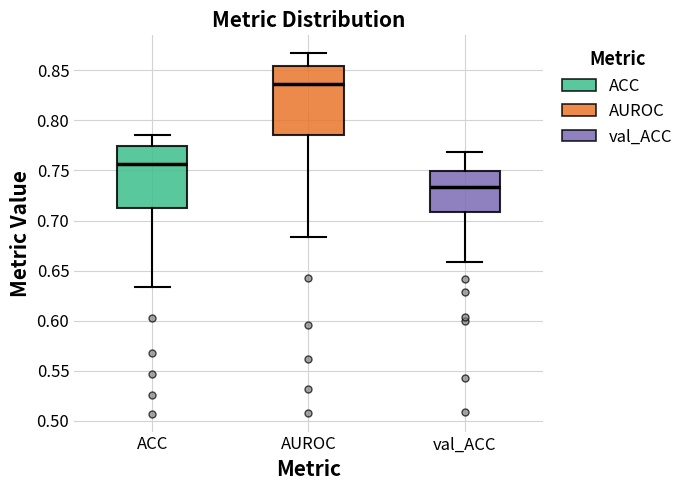

Reading left to right, read every box against the y-axis: the position of its median line, the range the box covers, and the ends of its whiskers. The values are not printed on the chart, so give them approximately, as read against the axis.

ACC: median 0.755, box 0.710 to 0.775, whiskers 0.635 to 0.785
AUROC: median 0.835, box 0.785 to 0.855, whiskers 0.685 to 0.865
val_ACC: median 0.735, box 0.710 to 0.750, whiskers 0.660 to 0.770